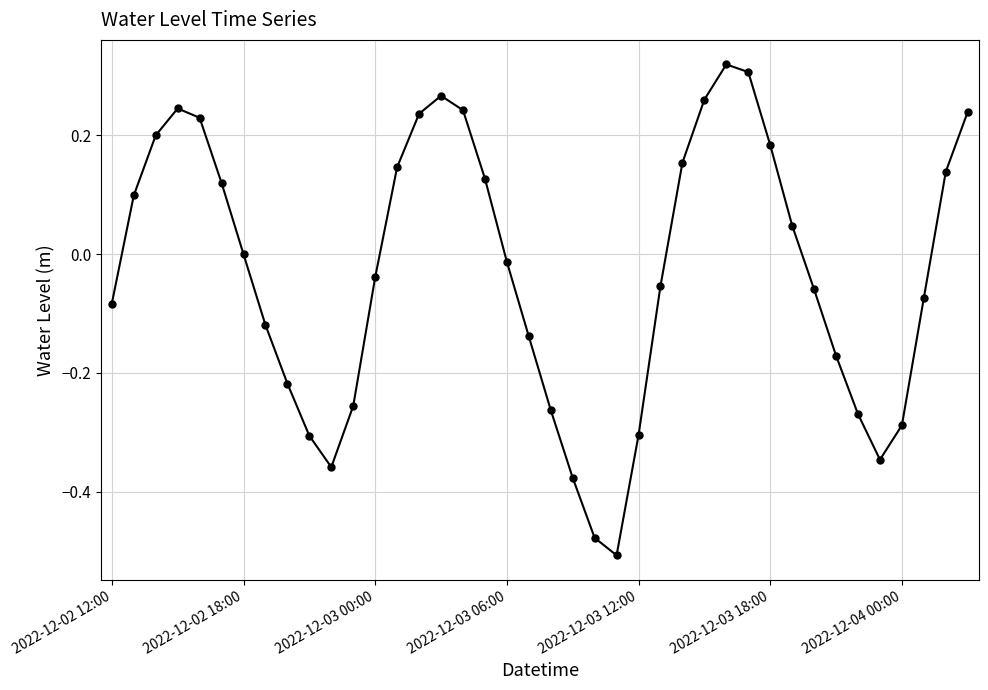

How many points are higher than both their immediate neighbors (excluding endpoints)?

3